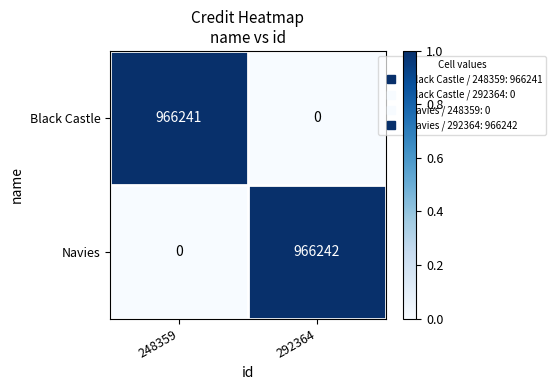

The value of Black Castle at 292364 is -634728. True or false?

False